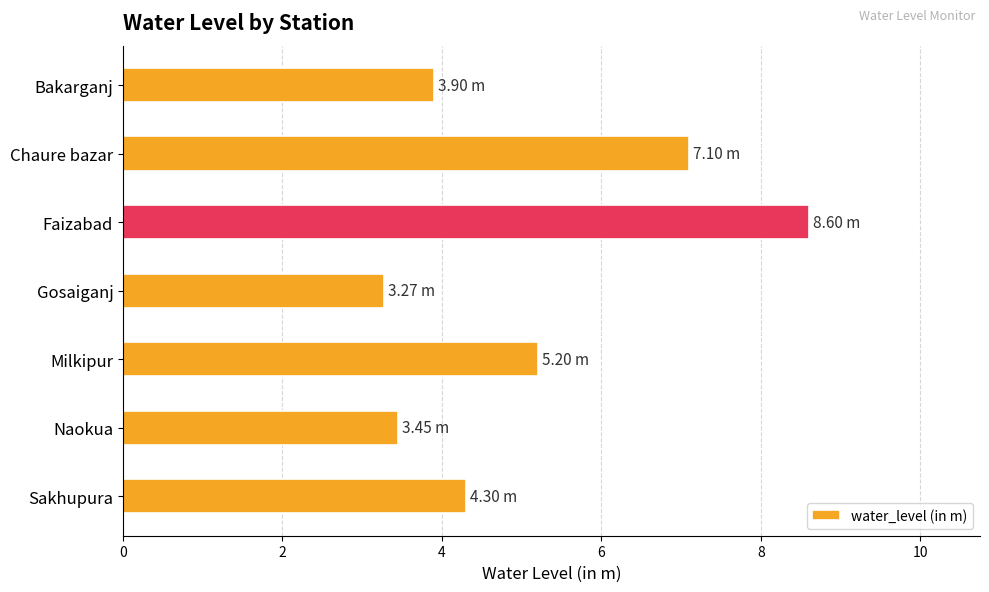

Which category has the highest value across all series?

Faizabad